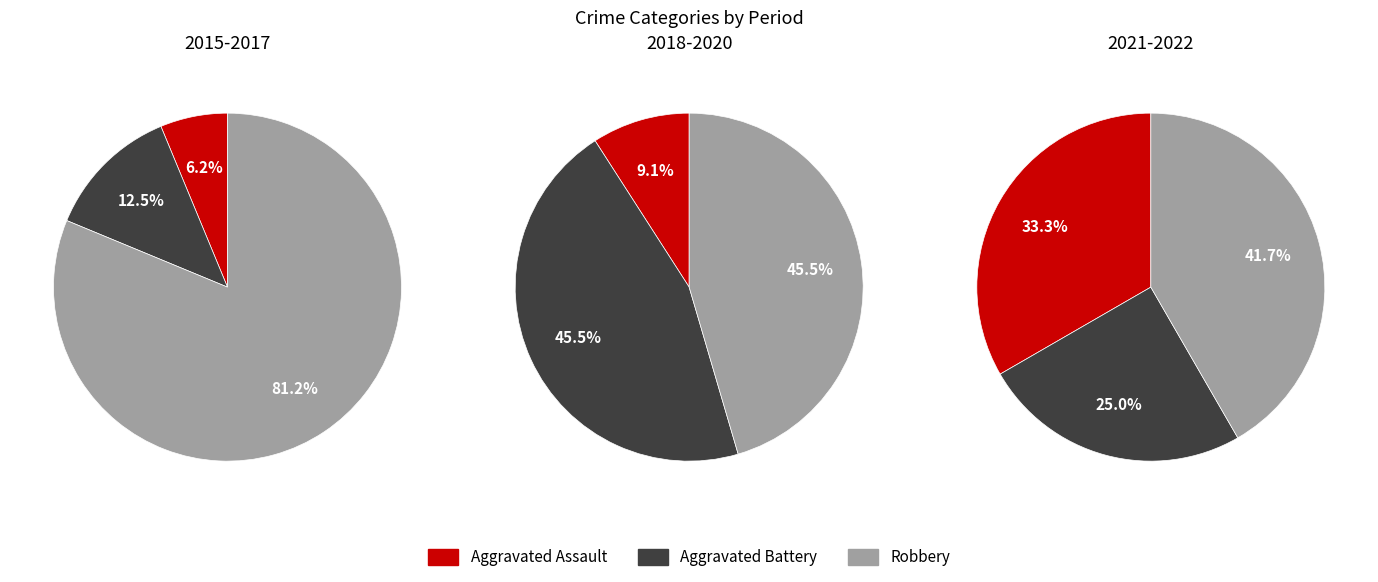

Is 2020 the majority of the pie?

No